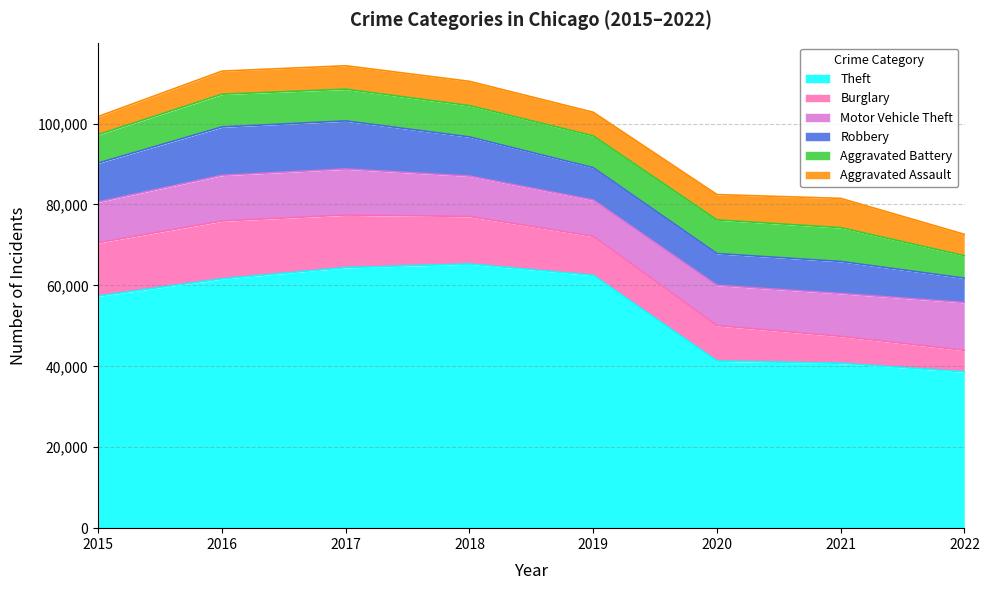

What is the average value of the Aggravated Battery series?

7593